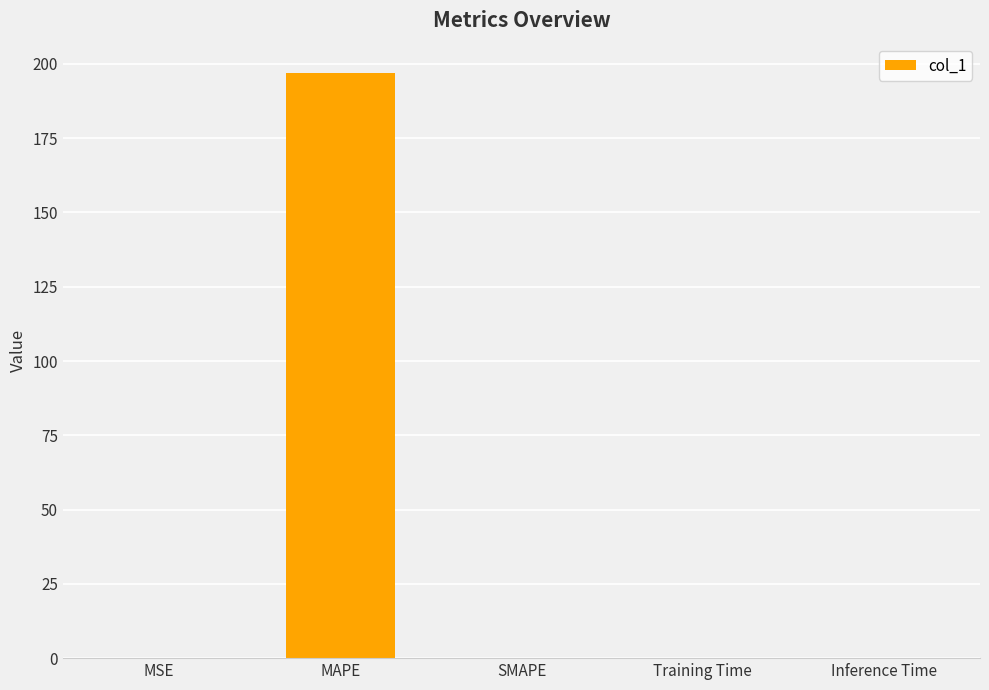

Which has a higher value, MAPE or SMAPE?

MAPE